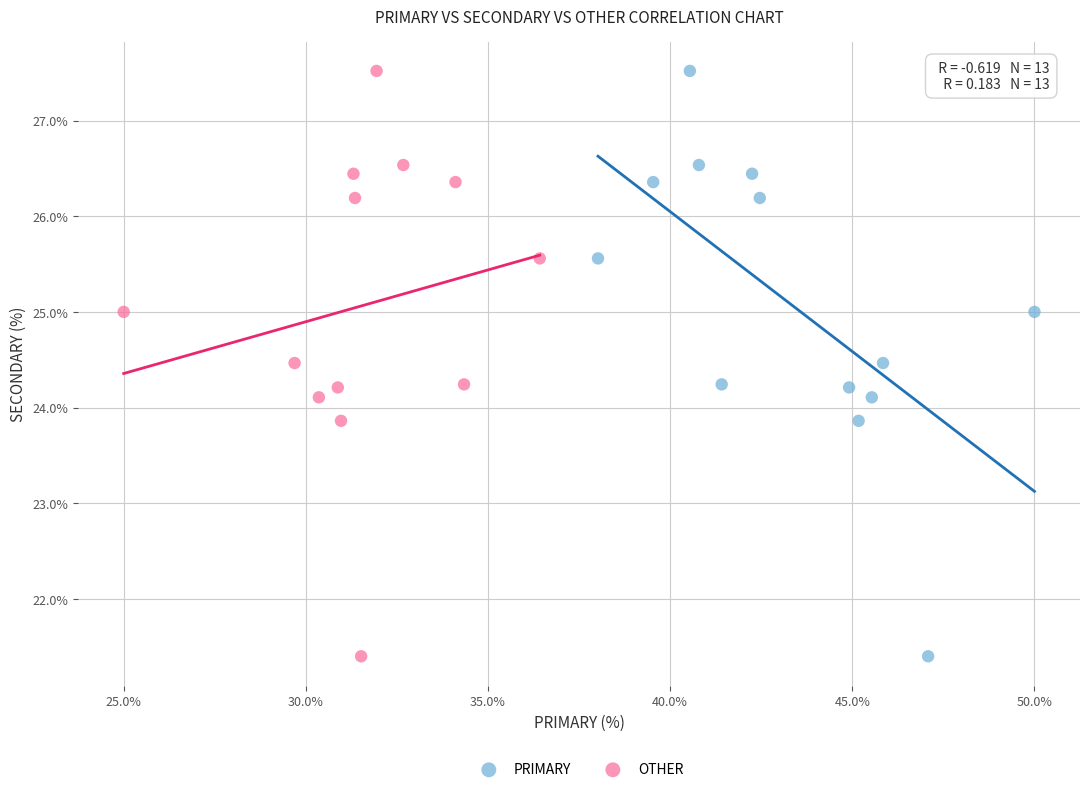

What are all the series names shown in the legend?

PRIMARY, OTHER